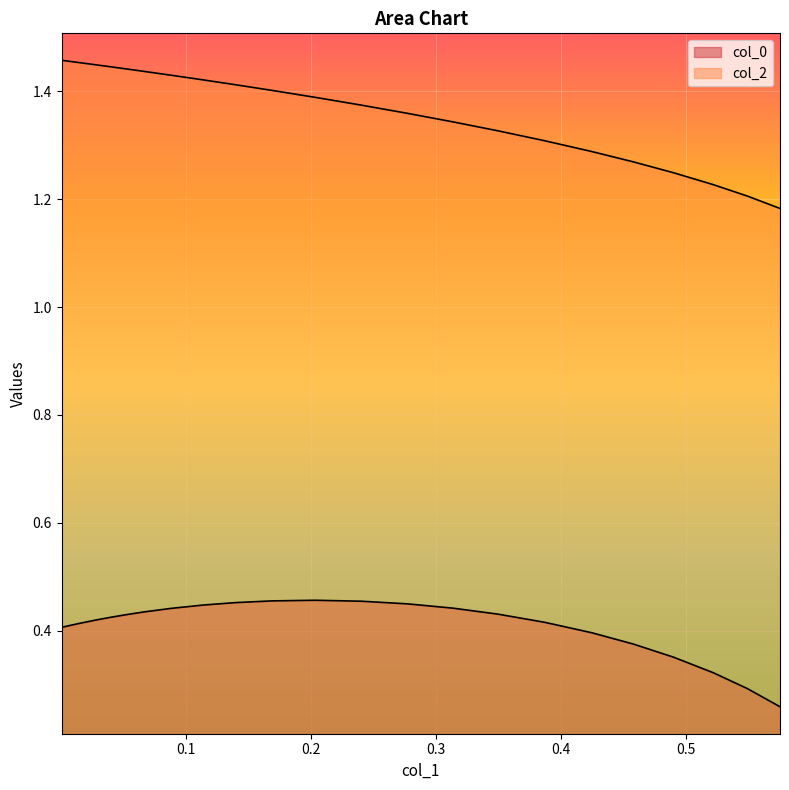

True or false: col_0 and col_2 cross at least once.

False